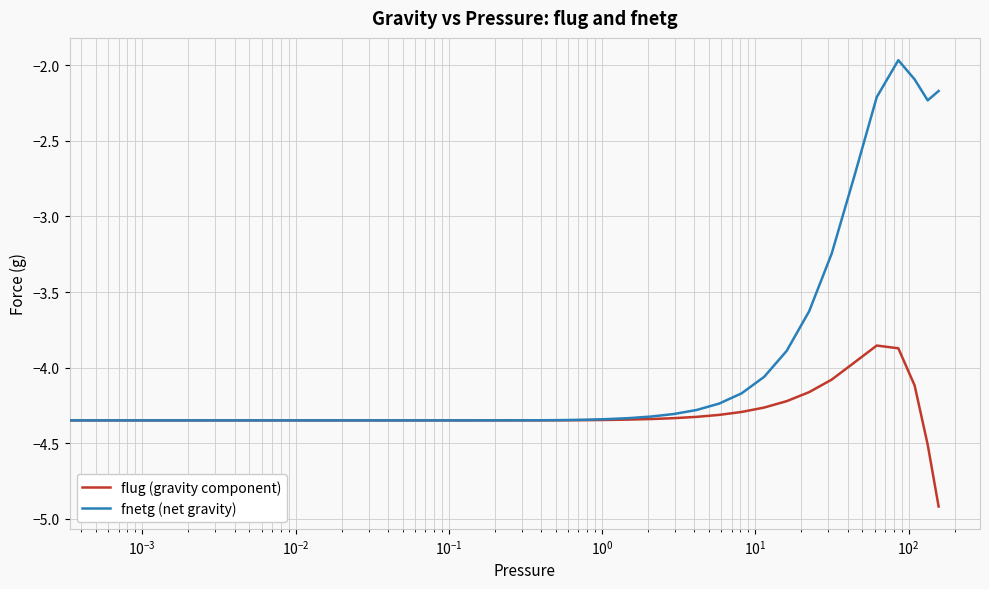

Rank the series by their average value, from highest to lowest.

fnetg (net gravity), flug (gravity component)